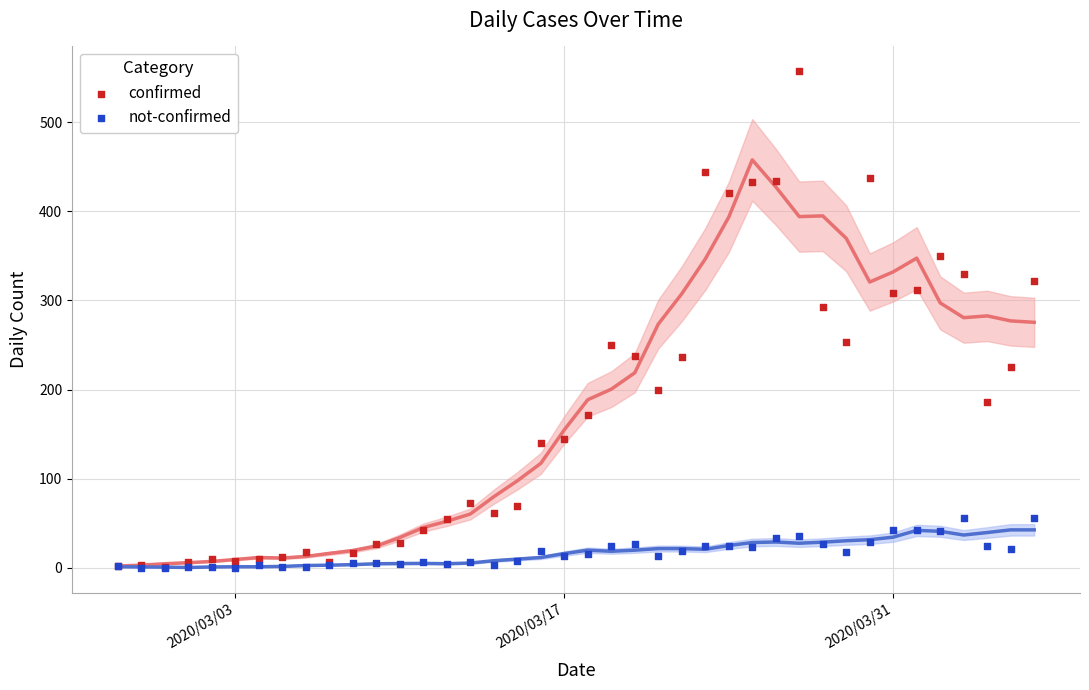

Which series contains the highest Y value?

confirmed